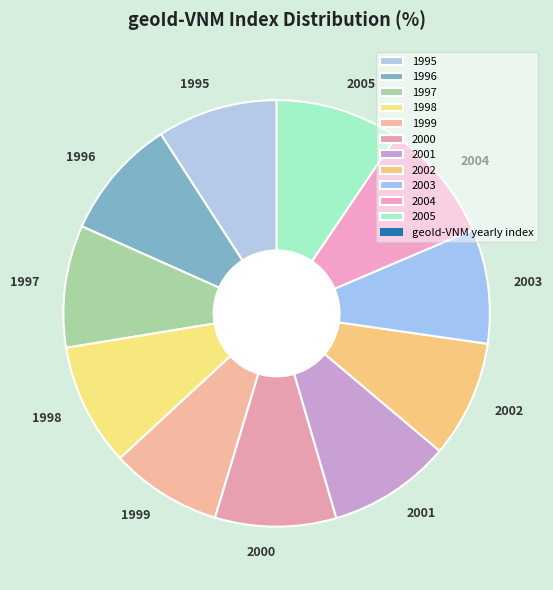

Does 1999 represent more than half of the total?

No